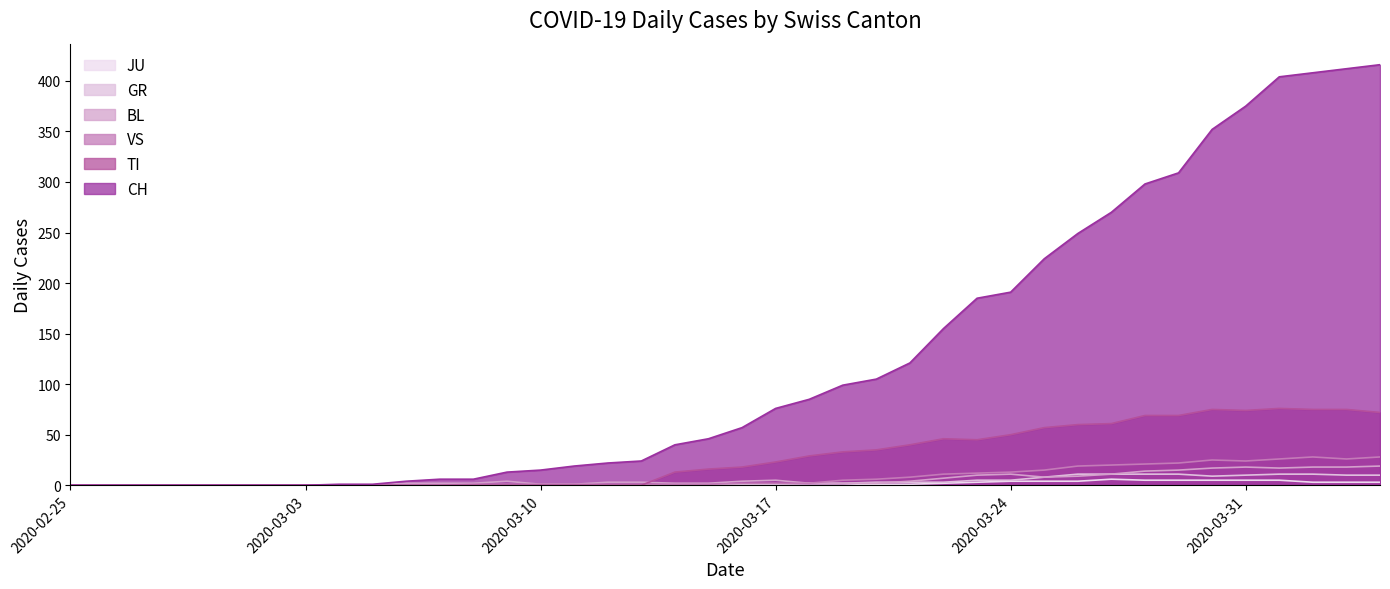

List the labels in order of GR value, smallest first.

2020-02-25, 2020-02-26, 2020-02-27, 2020-02-28, 2020-02-29, 2020-03-01, 2020-03-02, 2020-03-03, 2020-03-04, 2020-03-05, 2020-03-06, 2020-03-07, 2020-03-08, 2020-03-09, 2020-03-10, 2020-03-11, 2020-03-12, 2020-03-13, 2020-03-15, 2020-03-14, 2020-03-16, 2020-03-17, 2020-03-18, 2020-03-19, 2020-03-20, 2020-03-21, 2020-03-22, 2020-03-23, 2020-03-24, 2020-03-25, 2020-03-30, 2020-03-31, 2020-04-03, 2020-04-04, 2020-03-26, 2020-03-27, 2020-03-28, 2020-03-29, 2020-04-01, 2020-04-02